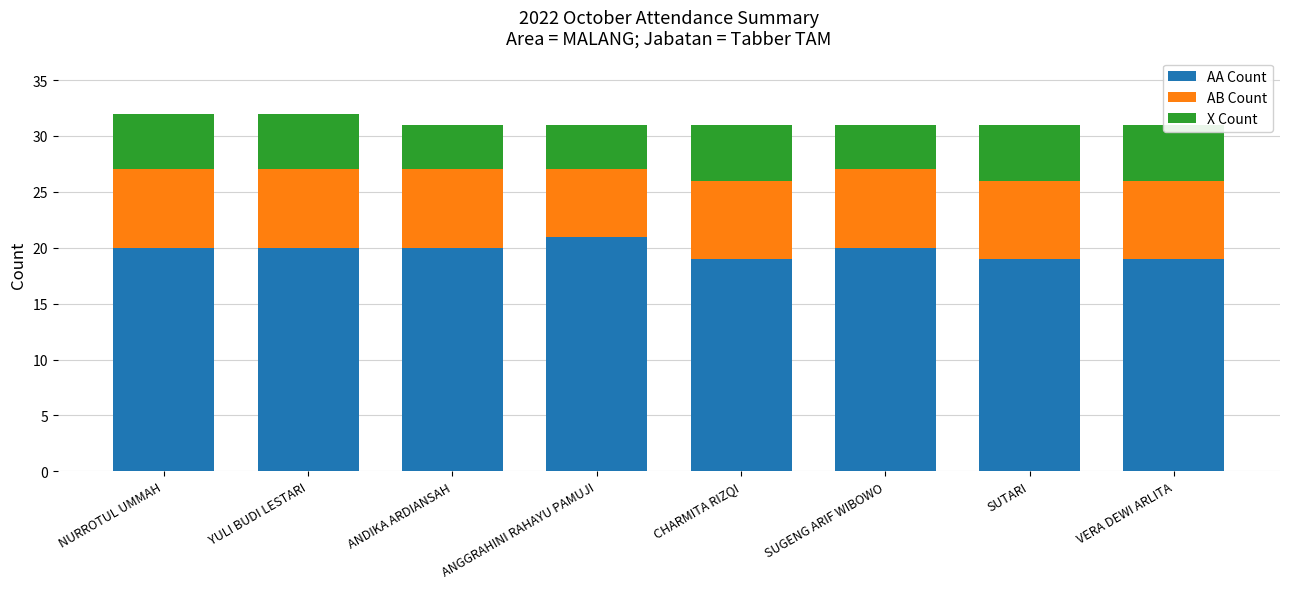

Which category has the highest value in the AA Count series?

ANGGRAHINI RAHAYU PAMUJI